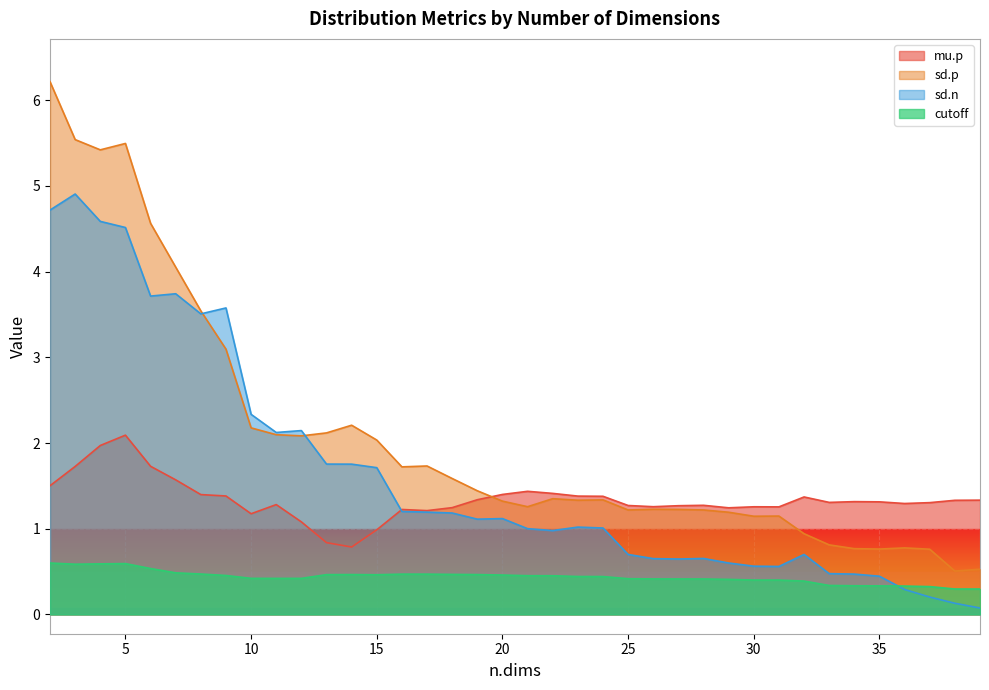

List the labels in order of sd.p value, smallest first.

38, 39, 37, 35, 34, 36, 33, 32, 30, 31, 29, 25, 28, 27, 26, 21, 20, 23, 24, 22, 19, 18, 16, 17, 15, 12, 11, 13, 10, 14, 9, 8, 7, 6, 4, 5, 3, 2